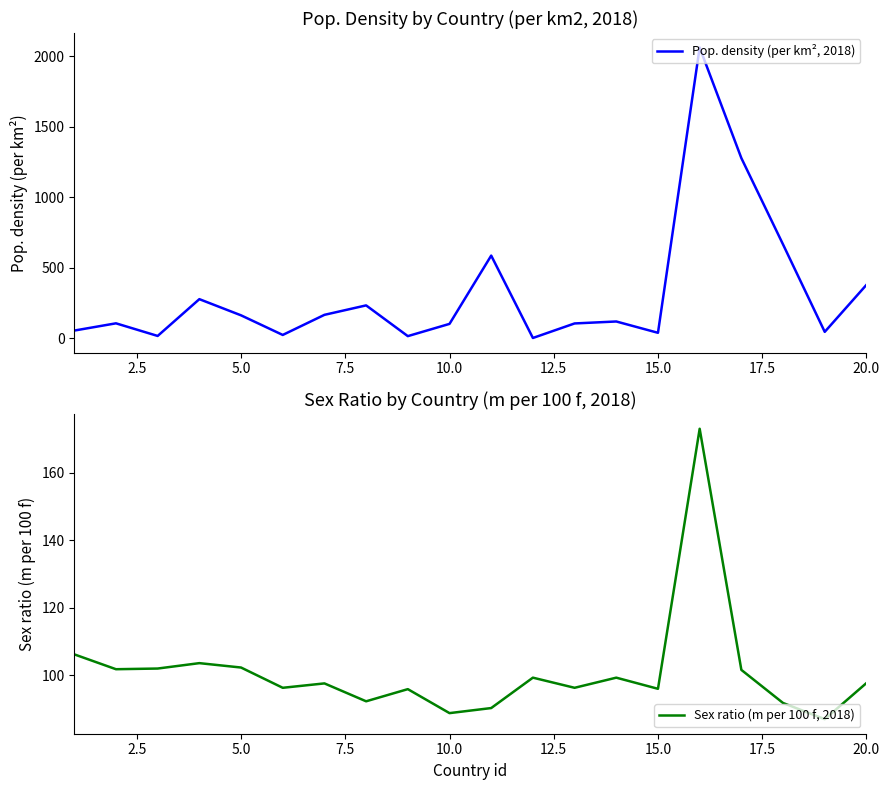

What is the maximum value for Pop. density (per km², 2018)?

2061.8